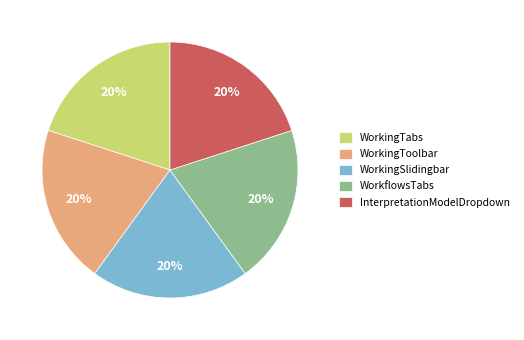

True or false: WorkingSlidingbar accounts for 20% of the total.

True